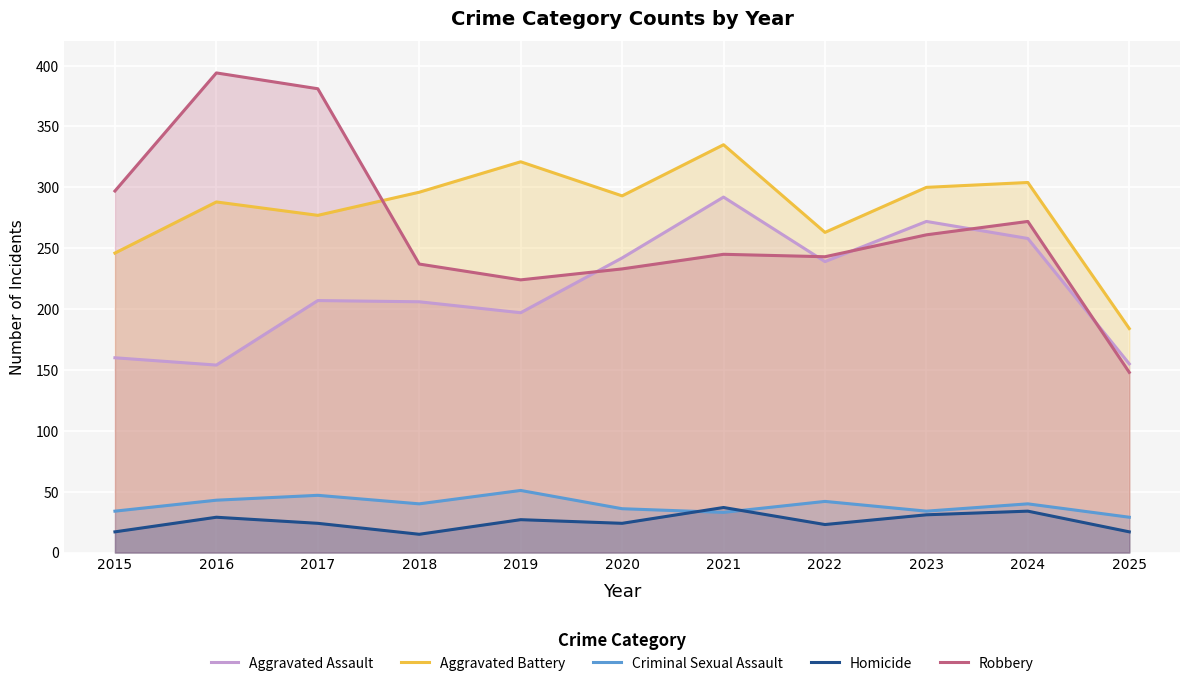

In Robbery, how many points are higher than both neighbors (excluding endpoints)?

3